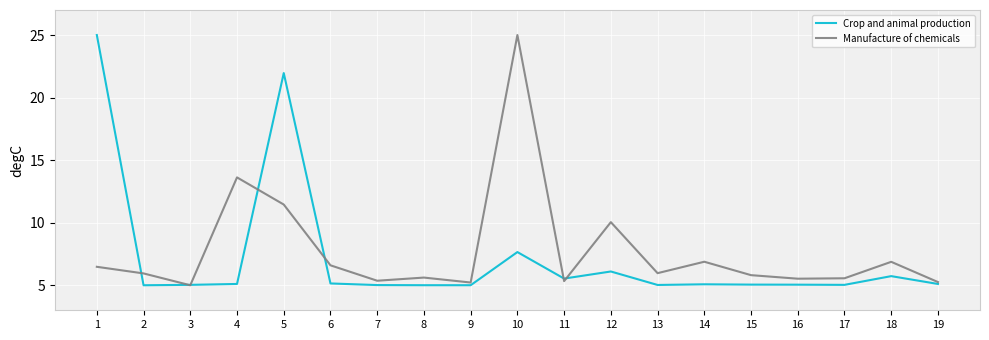

At which label does Crop and animal production reach its peak?

1